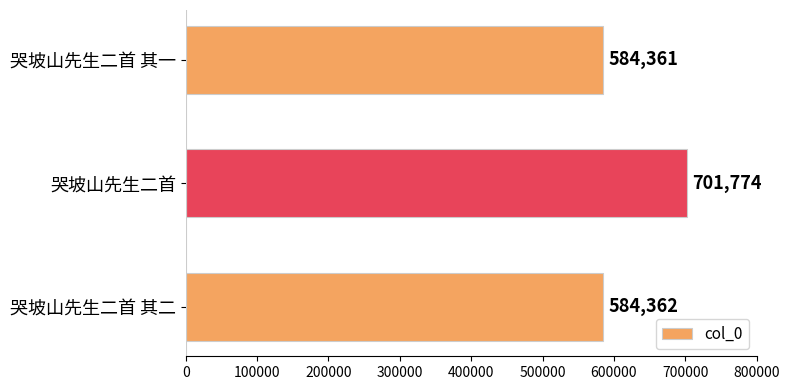

Are the bars grouped side by side (vs. stacked)?

No